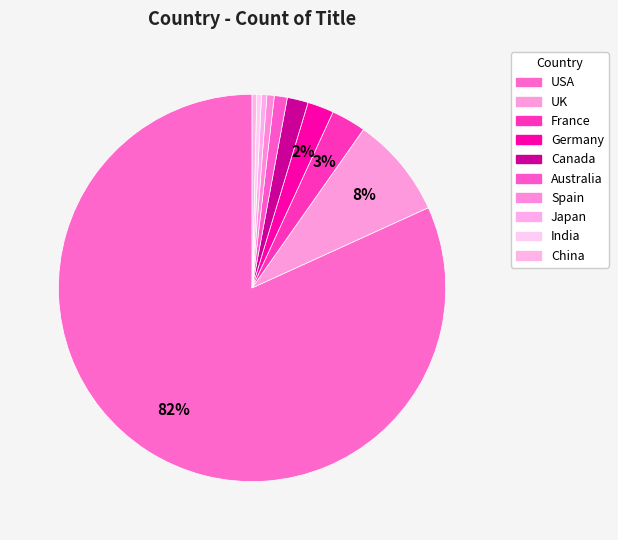

How many slices are in this pie chart?

10